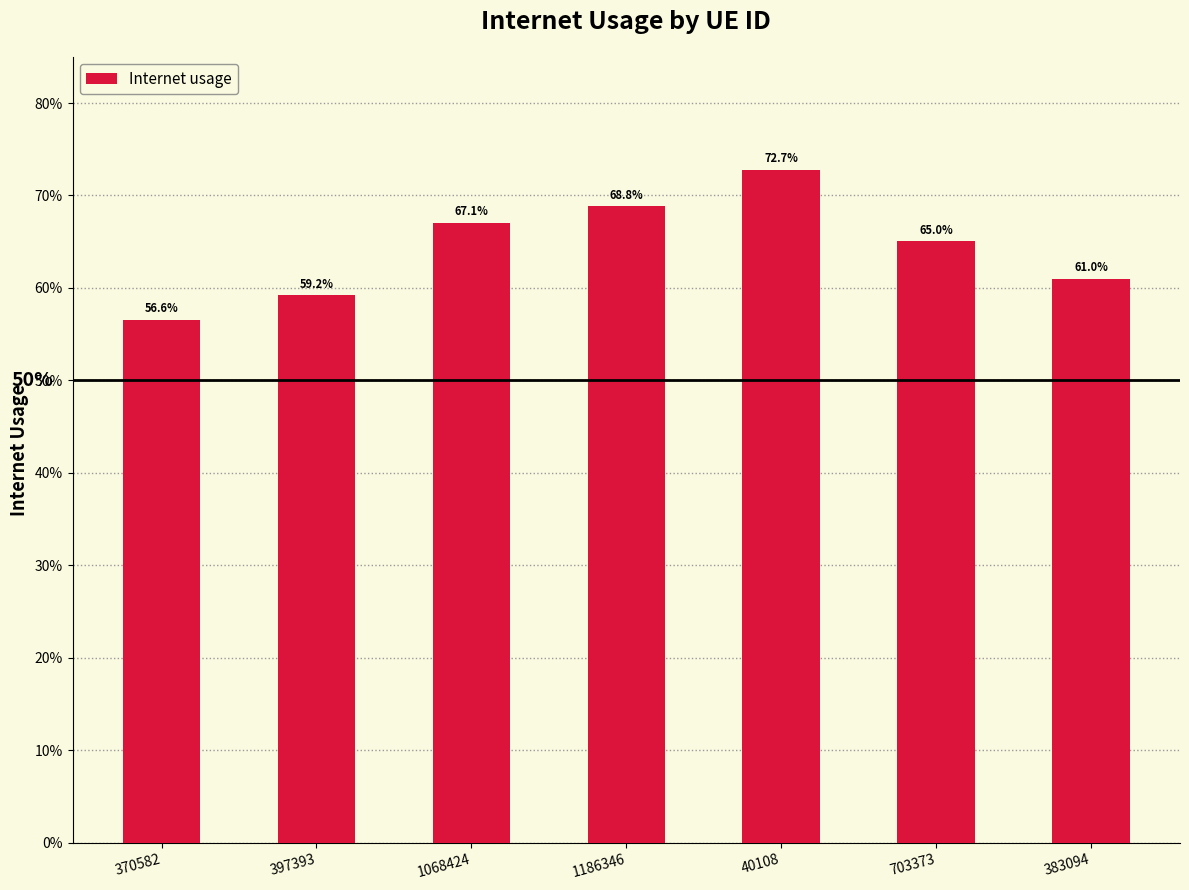

List the labels in order of value, largest first.

40108, 1186346, 1068424, 703373, 383094, 397393, 370582